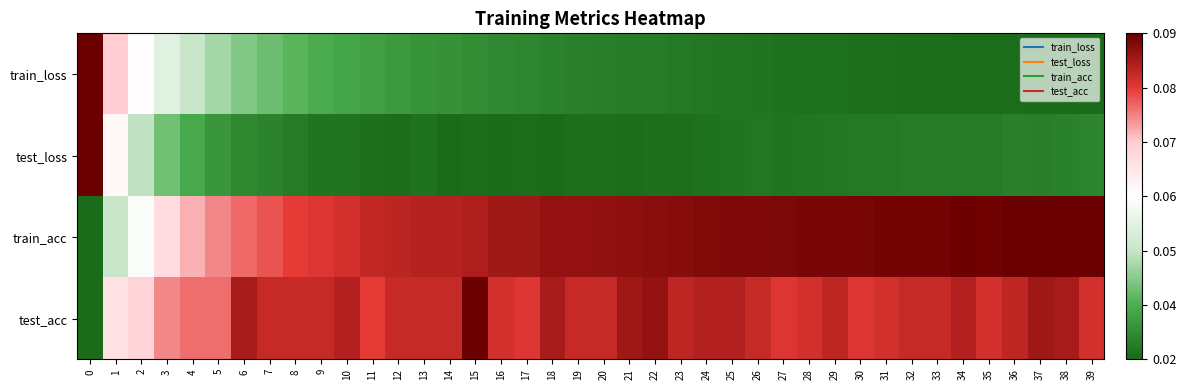

At which category is the sum across all series the highest?

1